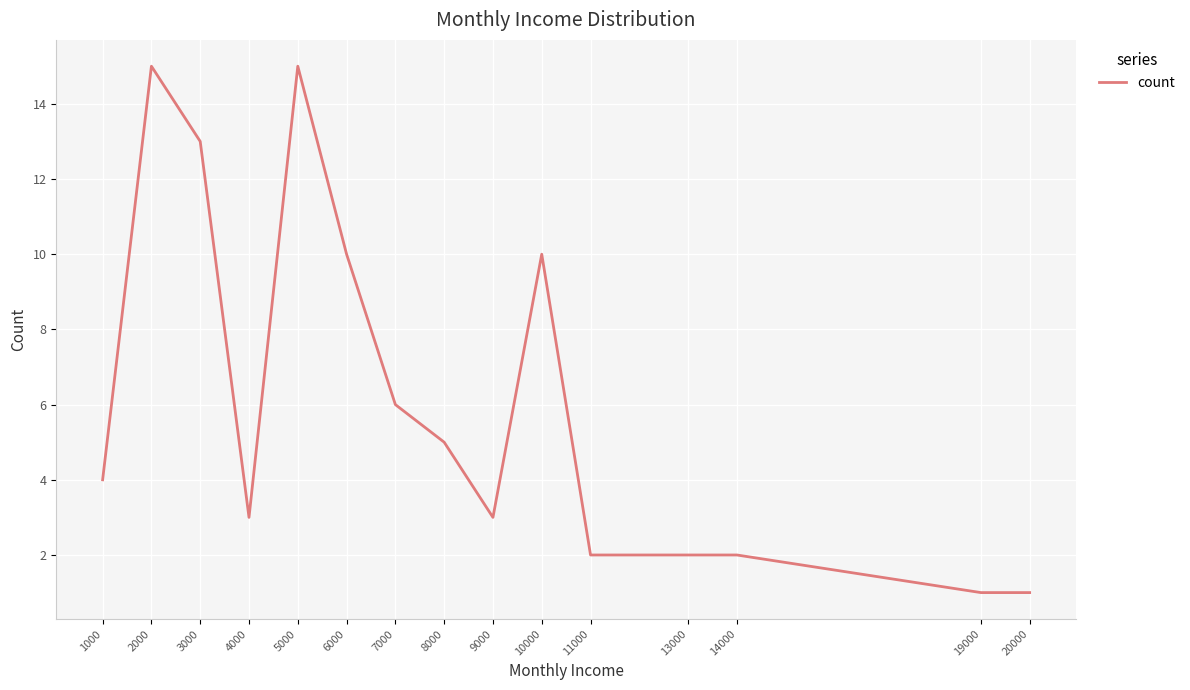

Where is the first local maximum?

2000